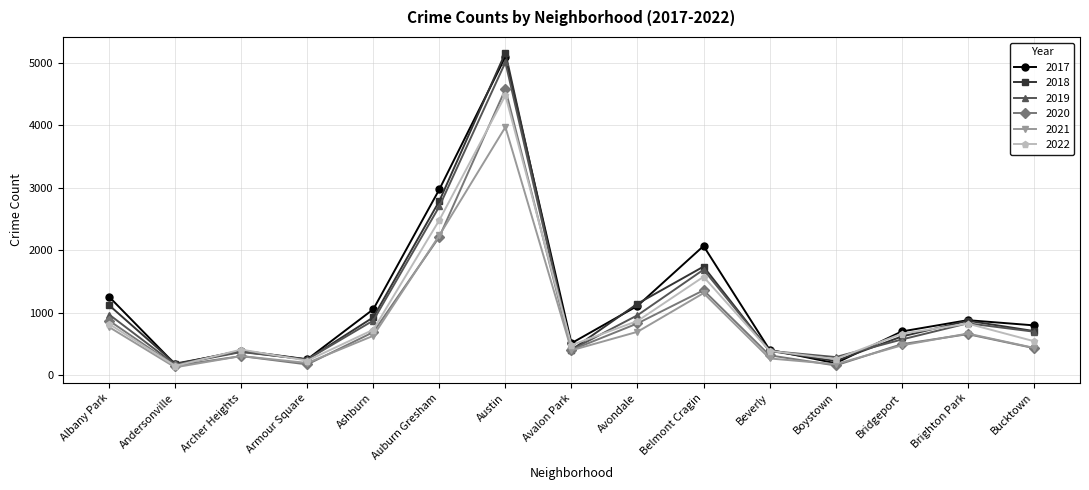

What is the minimum value shown in the chart?

123